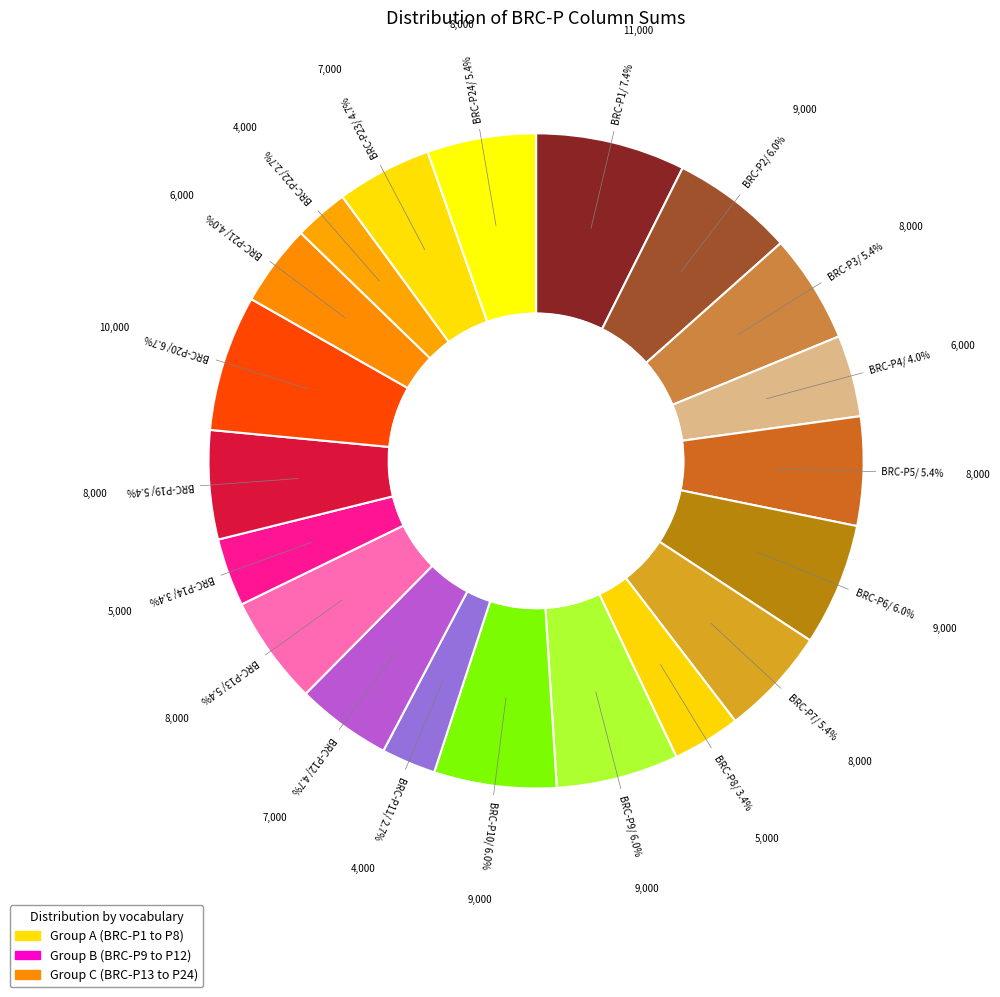

Is there any slice that represents more than half of the pie?

No